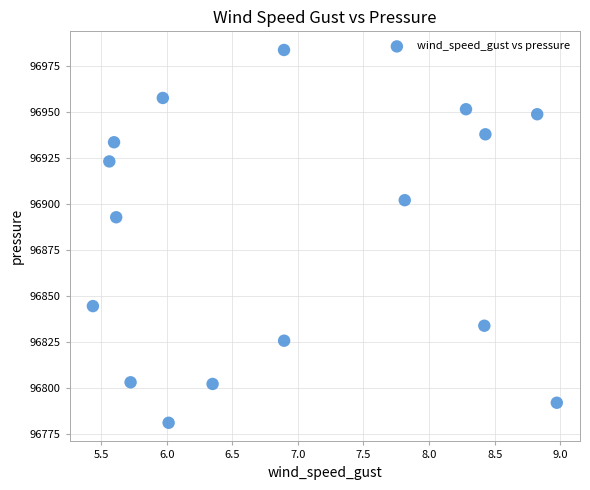

What is the range of X values (max minus min)?

3.5